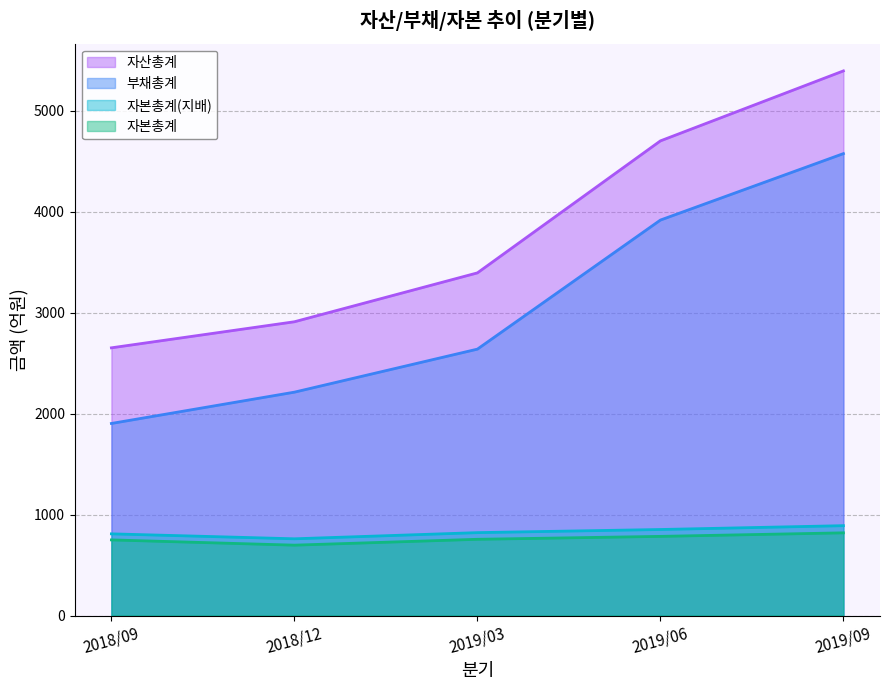

True or false: 자본총계 has a value of 697 at 2018/12.

True